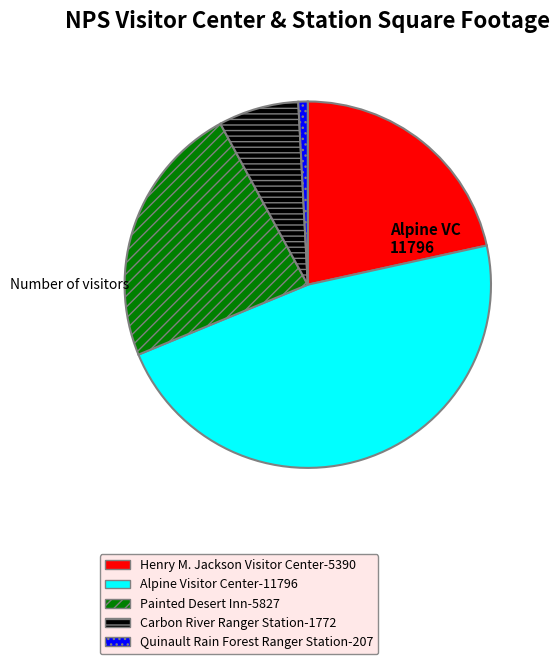

True or false: Alpine Visitor Center accounts for 40% of the total.

False